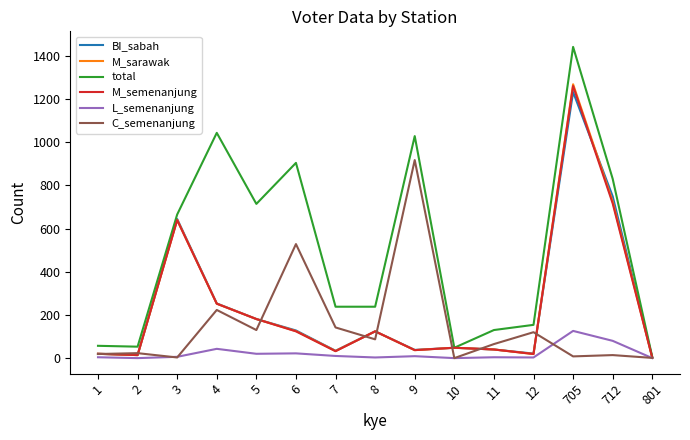

True or false: M_sarawak and C_semenanjung cross at least once.

True